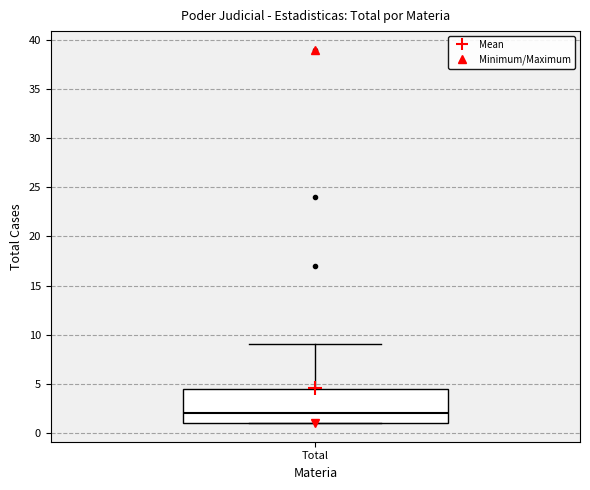

Transcribe this box plot: give where the median line is, the range the box spans, and where the two whiskers end, as read against the y-axis. The values are not printed on the chart, so give them approximately, as read against the axis.

median 2.0, box 1.0 to 4.5, whiskers 1.0 to 9.0